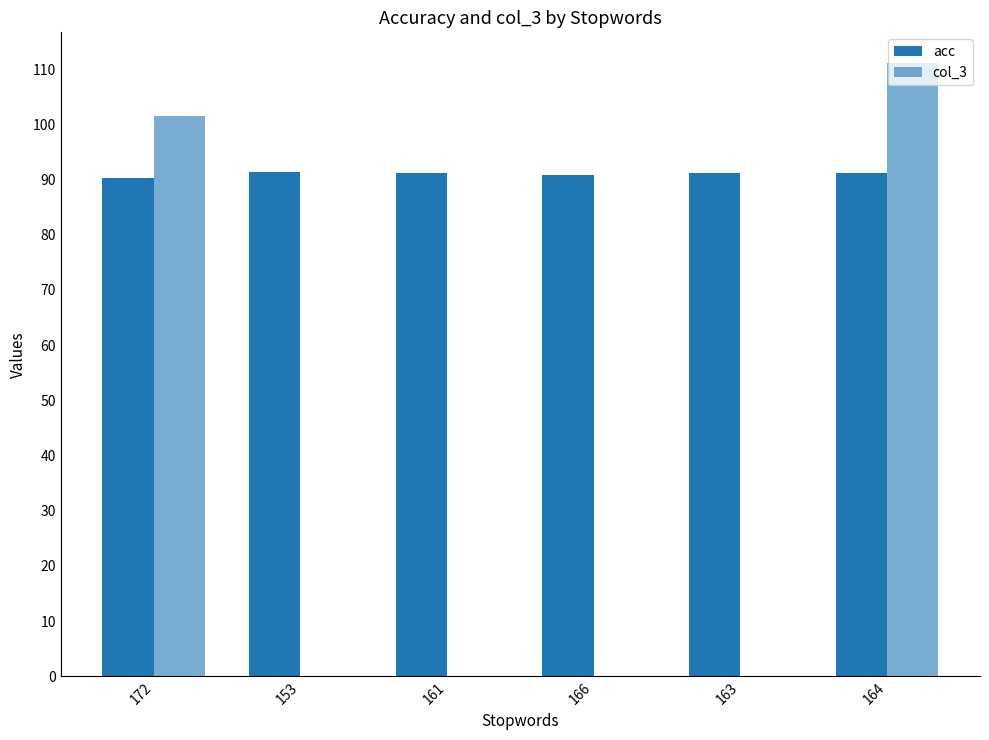

Reading left to right, transcribe all the data shown in this chart.

acc: 90.4	91.4	91.3	90.8	91.1	91.1
col_3: 101.4	0.0	0.0	0.0	0.0	111.1